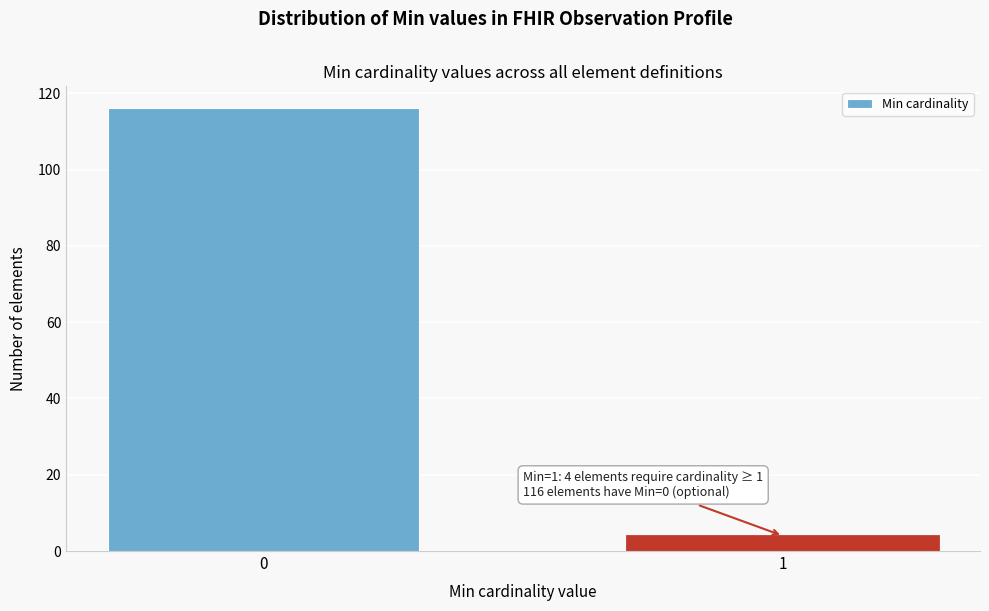

Reading right to left, transcribe all the data shown in this chart.

4	116